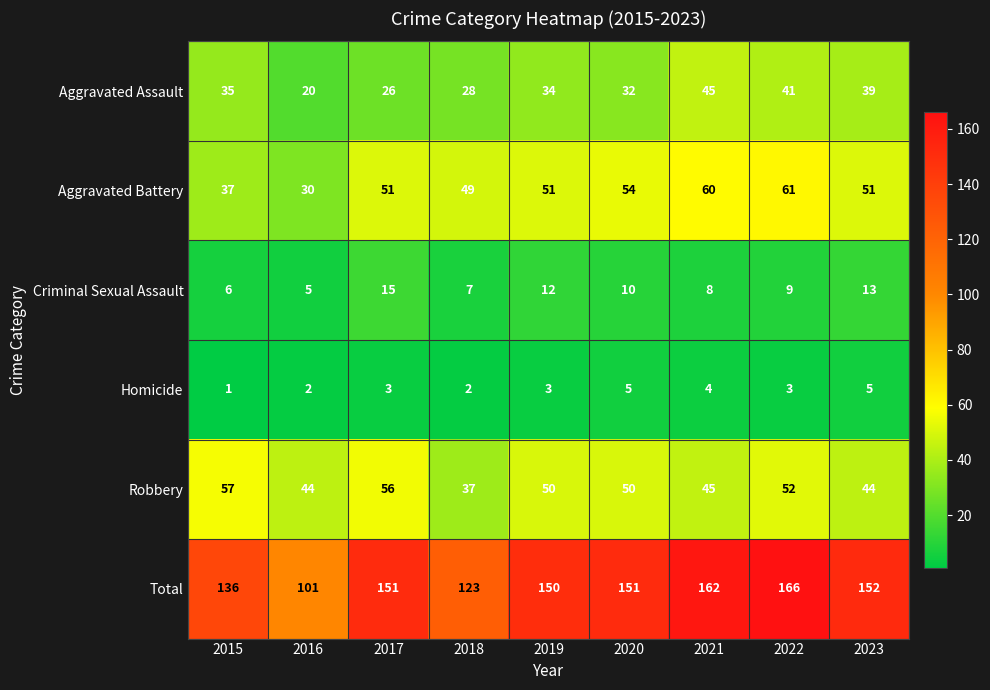

What is the minimum value for Total?

101